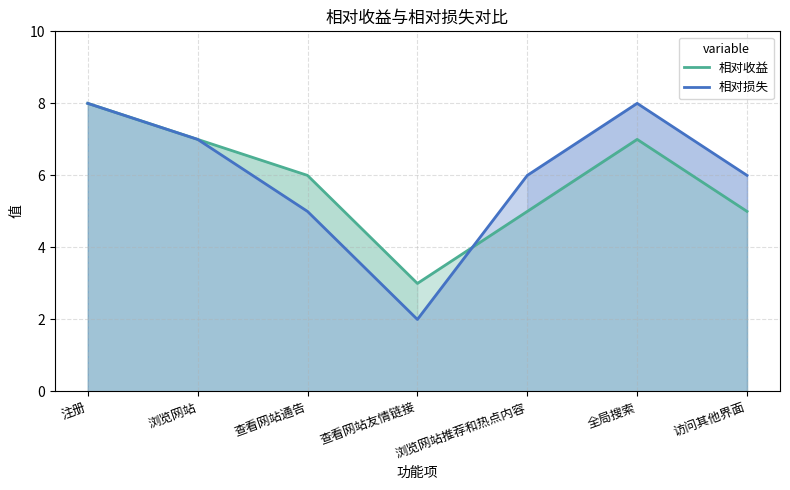

At which category is the sum across all series the highest?

注册